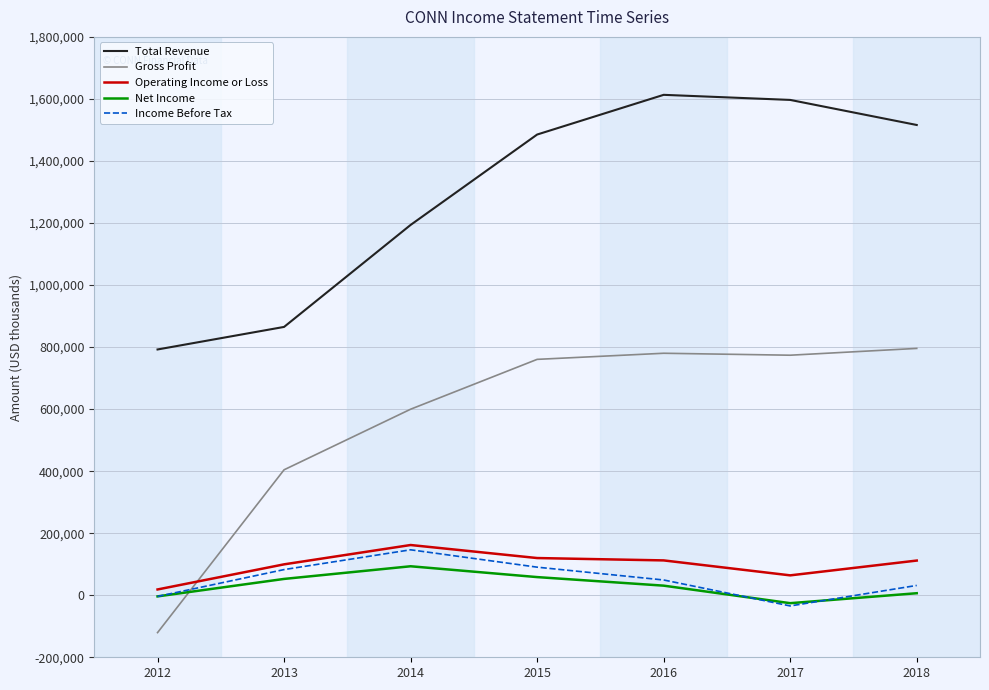

Which series ends up on top after the final intersection of Gross Profit and Income Before Tax?

Gross Profit